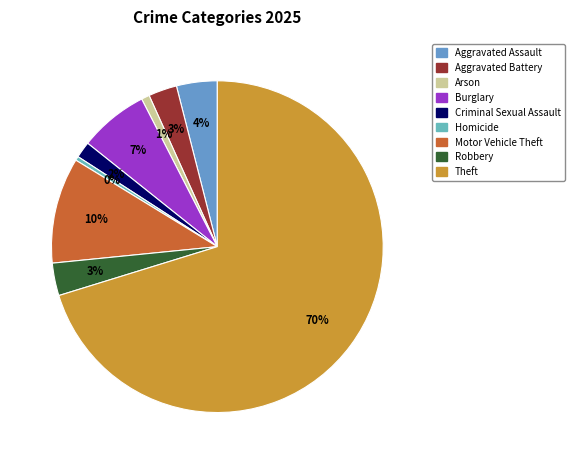

Which slice is the smallest?

Homicide